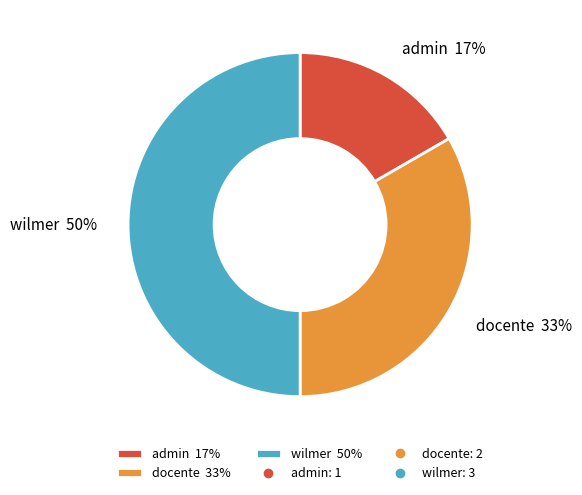

Count the number of slices in the pie.

3